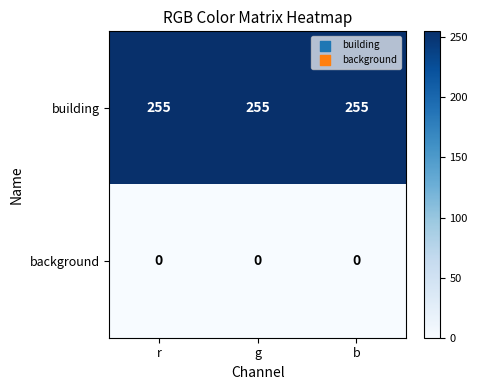

What is the maximum value shown in the chart?

255